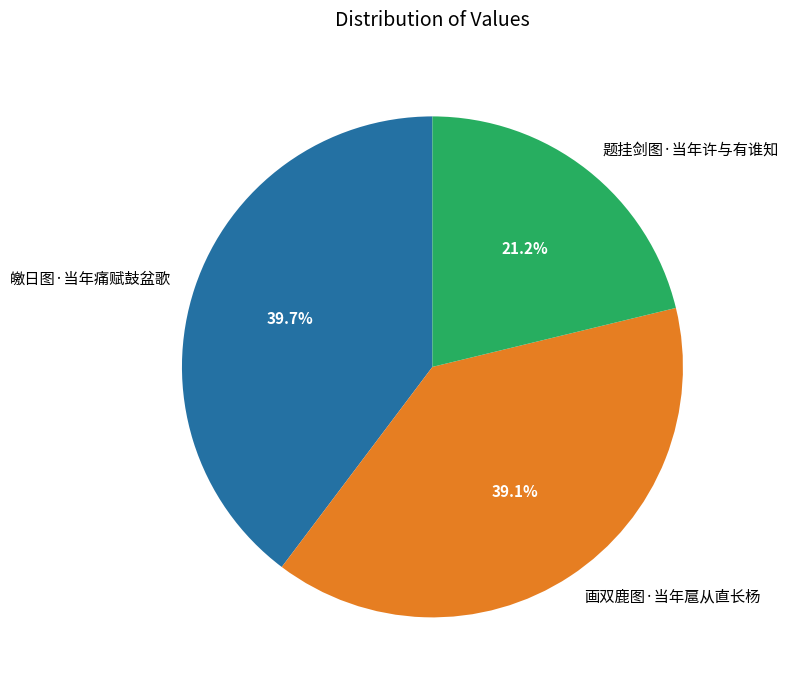

To the nearest percent, what is the combined percentage of 皦日图·当年痛赋鼓盆歌 and 题挂剑图·当年许与有谁知?

61%